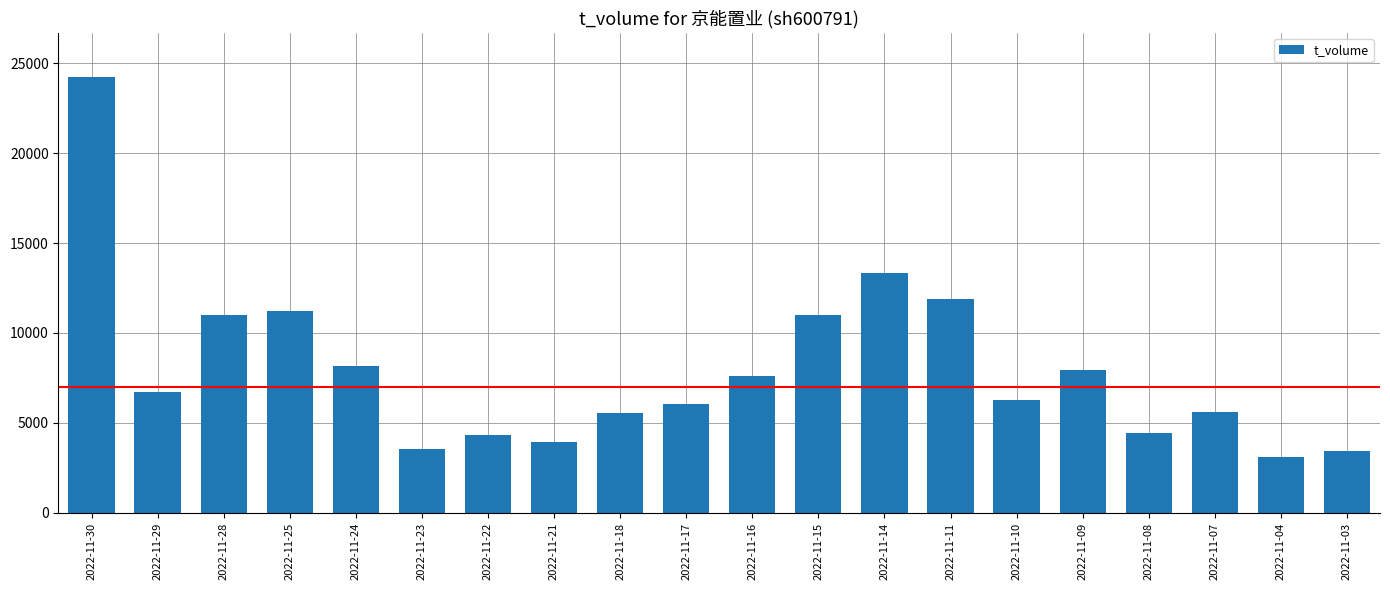

What is the value of the 12th bar from the left?

10983